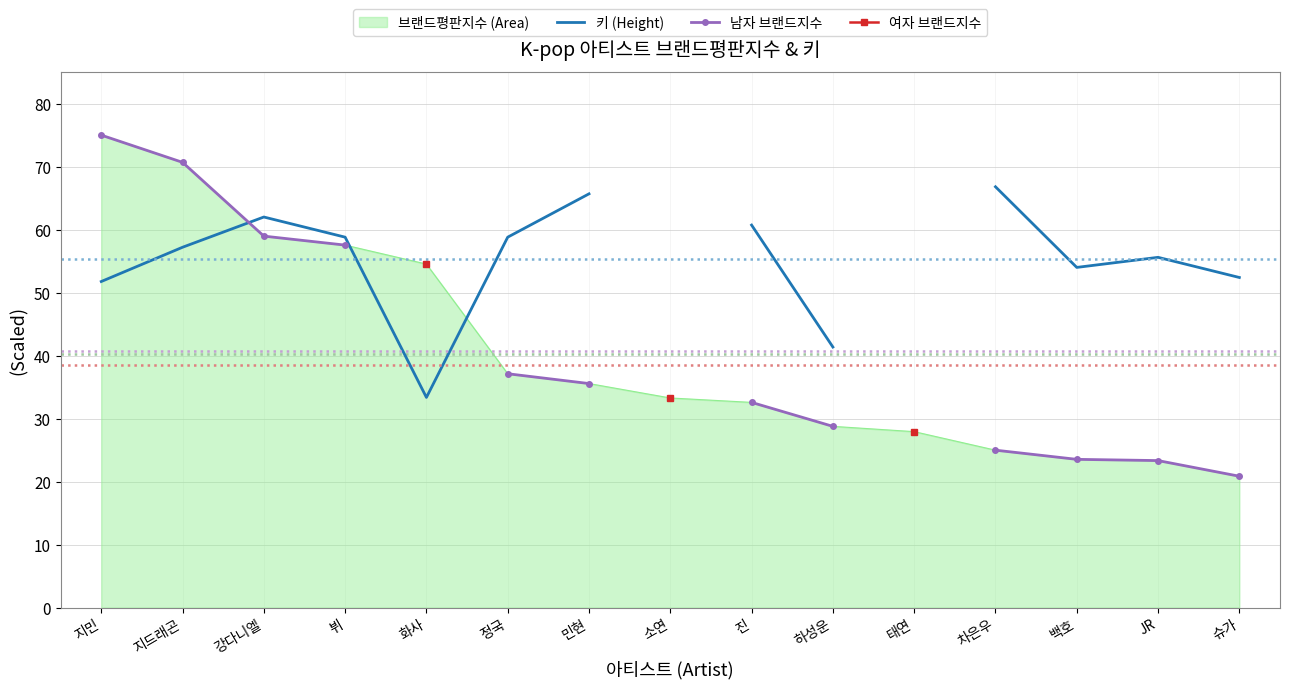

Which has a higher value, 진 or 소연?

소연